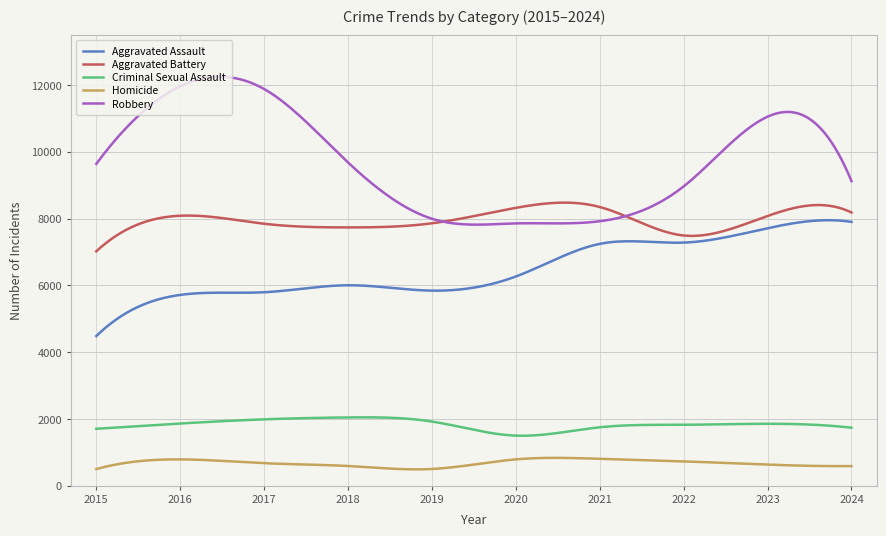

True or false: Criminal Sexual Assault and Homicide intersect in this chart.

False